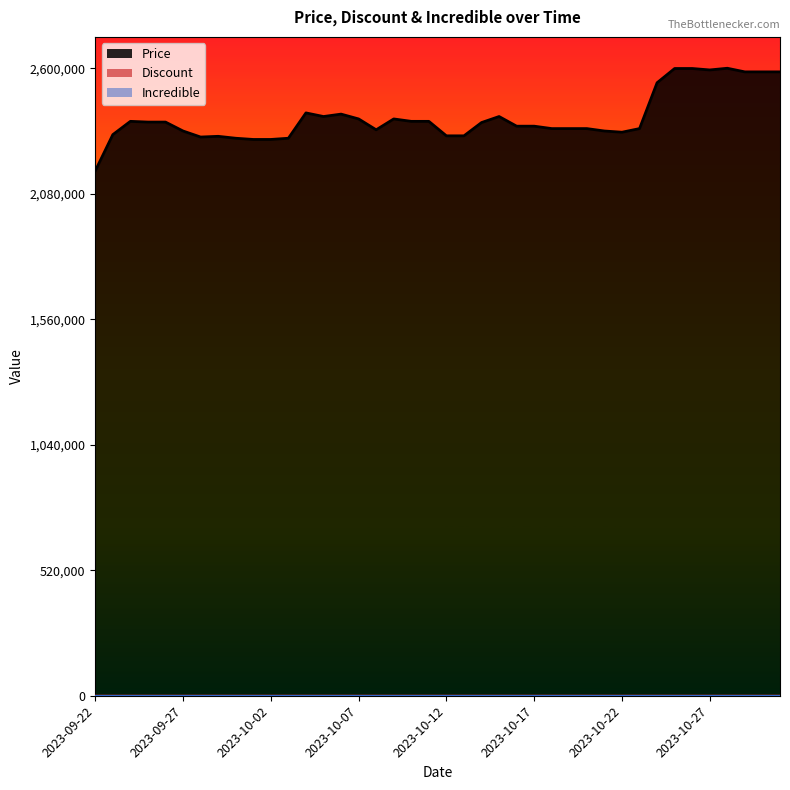

Reading right to left, extract all data points from this chart.

Price: 2585000	2585000	2585000	2600000	2593000	2599000	2599000	2540000	2350000	2335000	2340000	2350000	2350000	2350000	2360000	2360000	2400000	2375000	2320000	2320000	2380000	2380000	2390000	2345000	2390000	2410000	2400000	2415000	2310000	2305000	2305000	2310000	2318000	2315000	2340000	2377000	2377000	2380000	2325000	2175000
Discount: 0	0	0	0	0	0	0	0	0	0	0	0	0	0	0	0	0	0	4	4	0	0	0	0	0	0	0	0	0	0	0	0	0	0	0	0	0	0	0	0